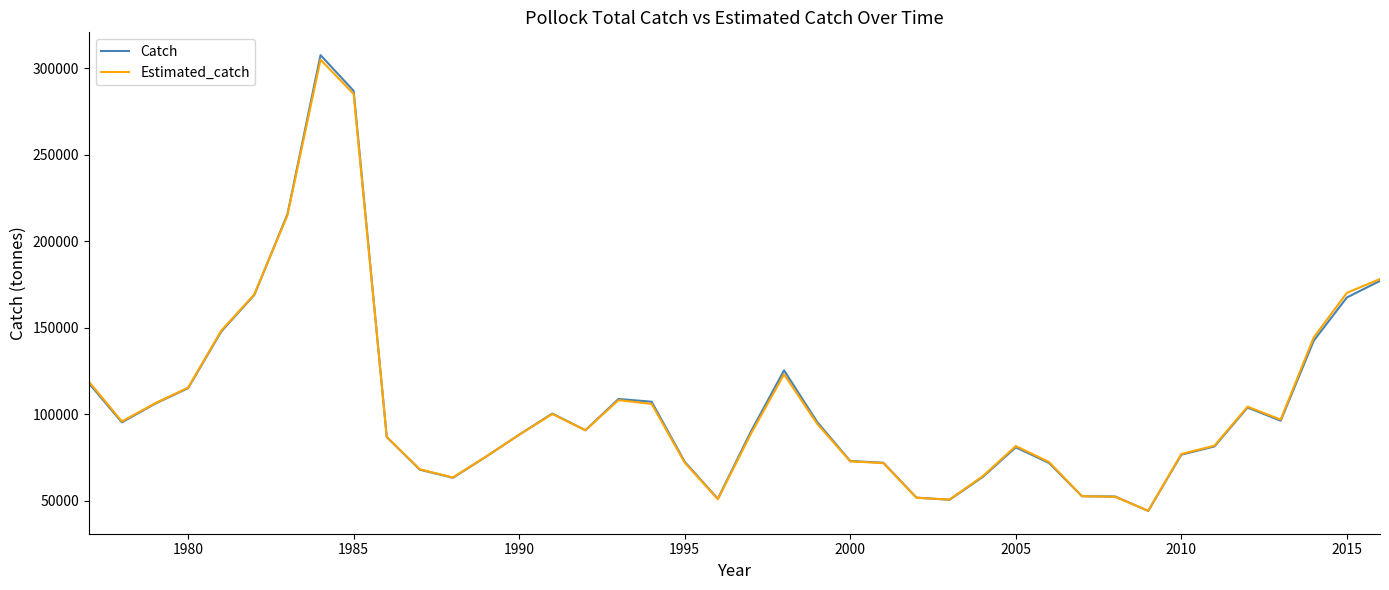

At how many categories does at least one series exceed 201785?

3